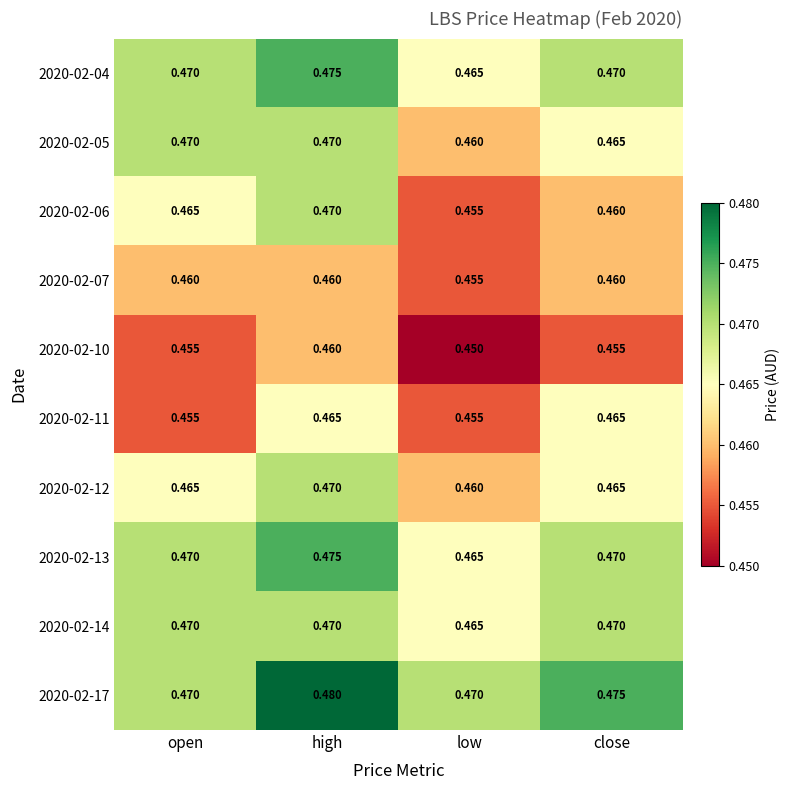

Where is 2020-02-10 nearest to the value 0?

low